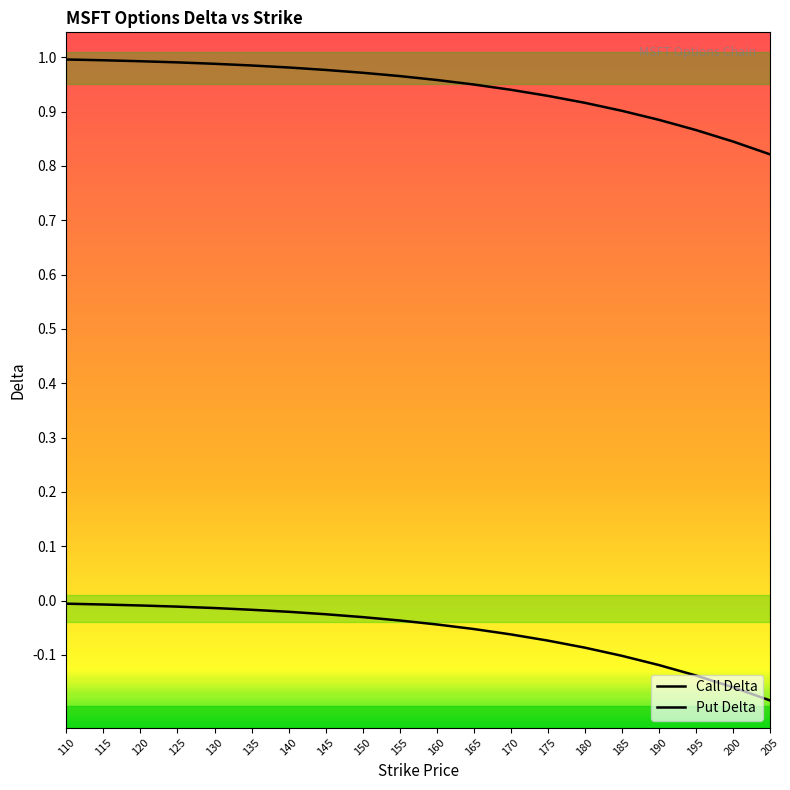

Reading left to right, extract all data points from this chart.

delta_C: 1.0	1.0	1.0	1.0	1.0	1.0	1.0	1.0	1.0	1.0	1.0	0.9	0.9	0.9	0.9	0.9	0.9	0.9	0.8	0.8
delta_P: -0.0	-0.0	-0.0	-0.0	-0.0	-0.0	-0.0	-0.0	-0.0	-0.0	-0.0	-0.1	-0.1	-0.1	-0.1	-0.1	-0.1	-0.1	-0.2	-0.2